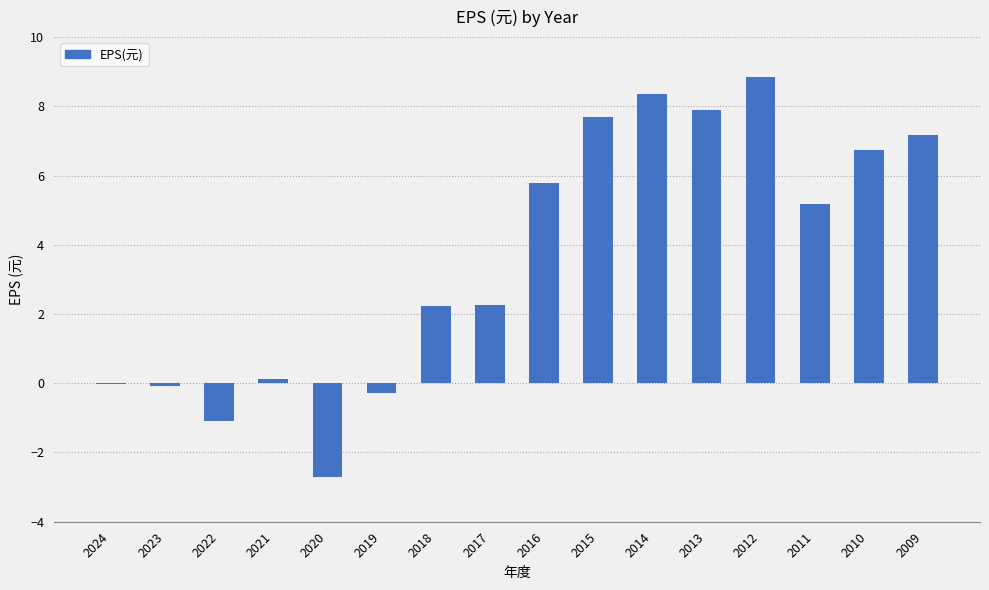

How many data points are above 5?

8